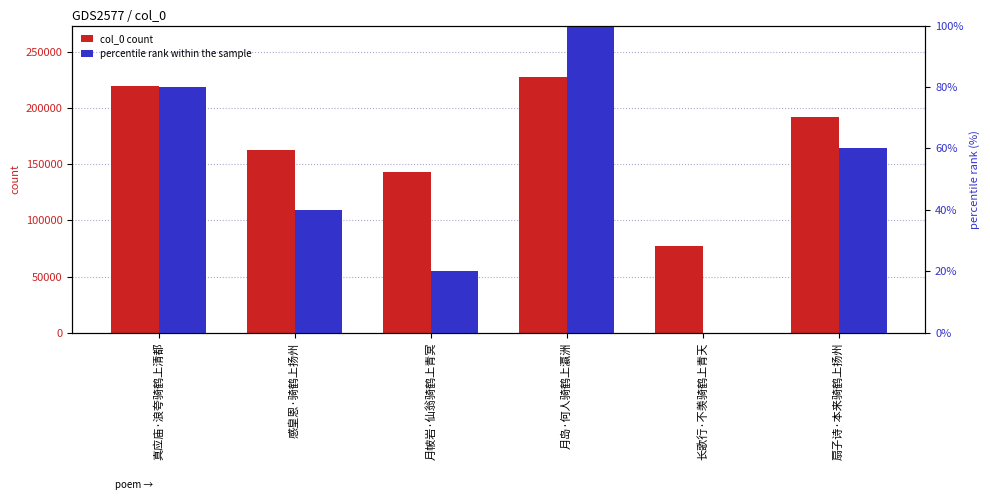

Reading right to left, list all the values displayed in this chart.

col_0 count: 192181	77289	227916	143390	162381	219550
percentile rank within the sample: 60	0	100	20	40	80